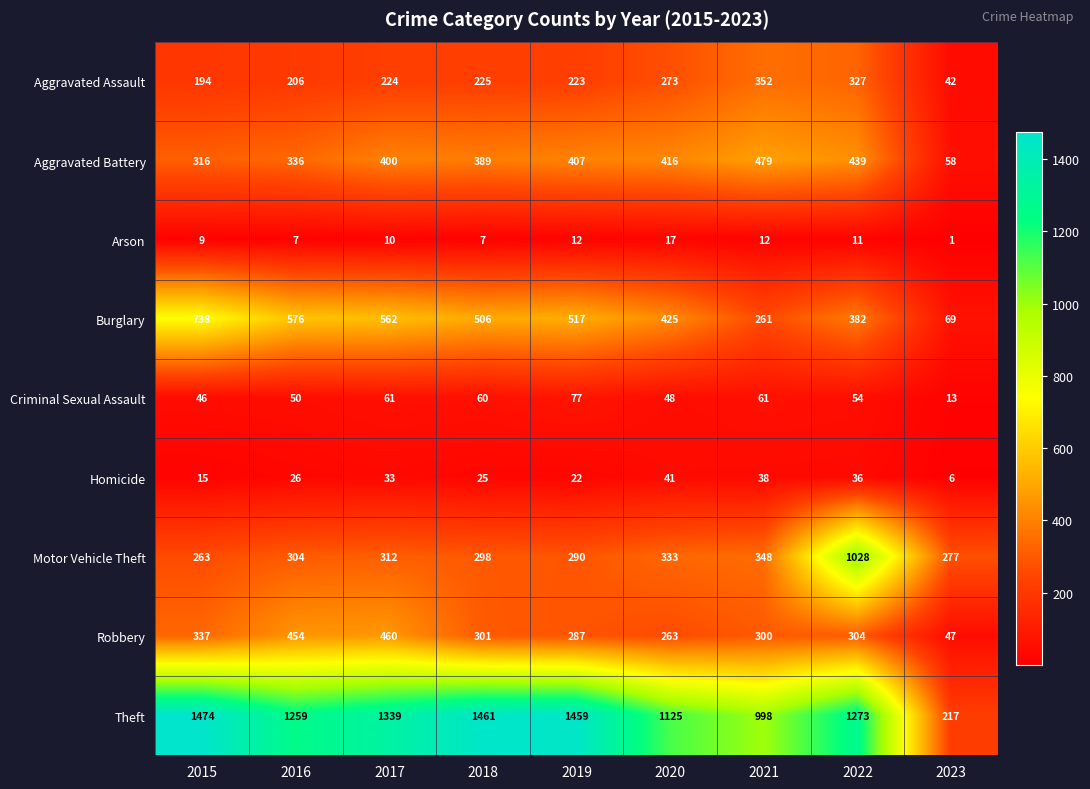

Which series changed the most between 2019 and 2023?

Theft